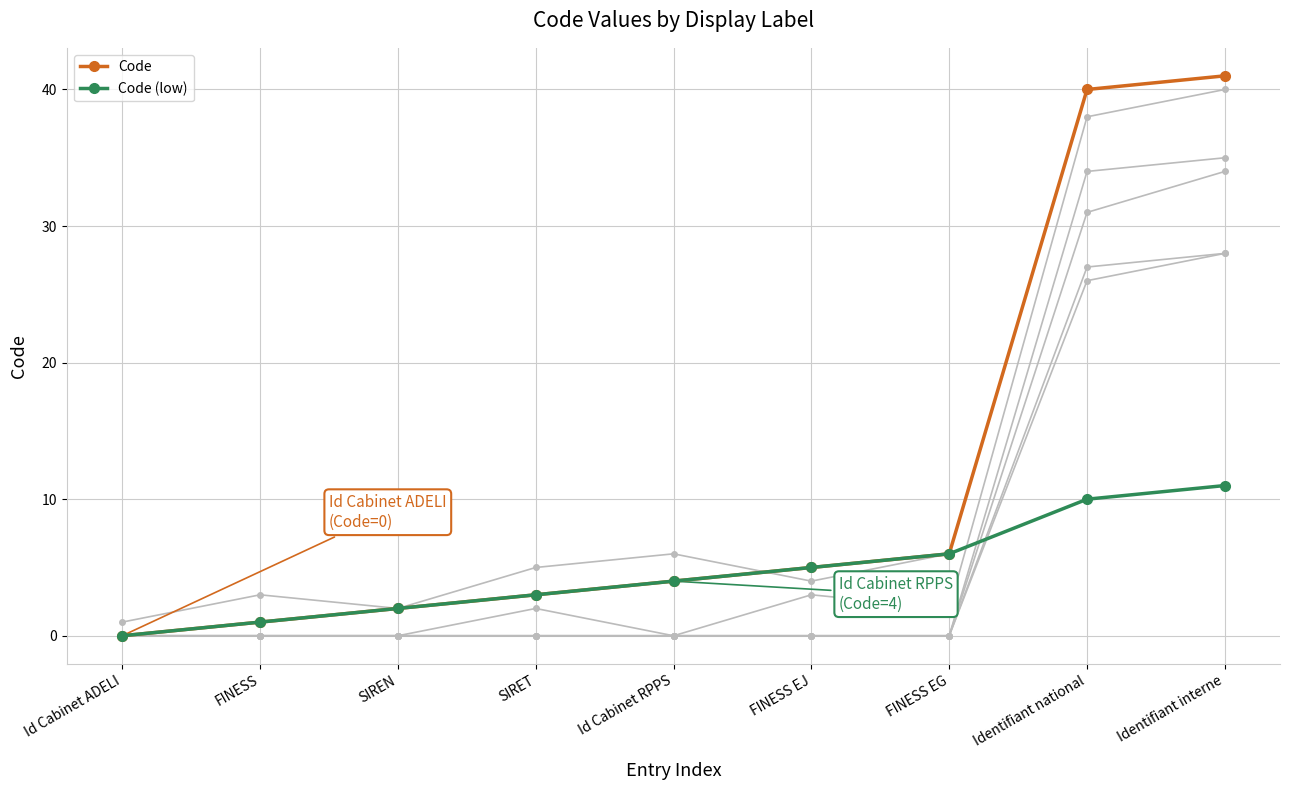

What are all the series names shown in the legend?

Code, Code (low)